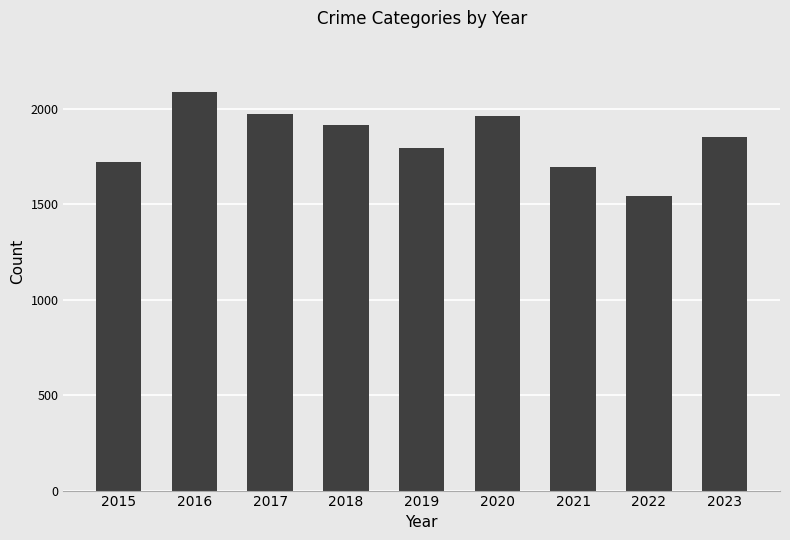

Count the number of data series in this chart.

1